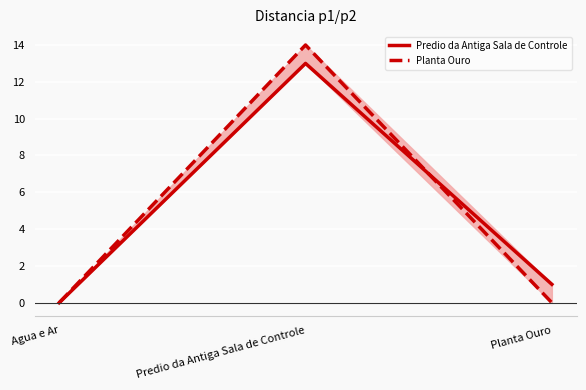

Which has a higher value, Agua e Ar or Predio da Antiga Sala de Controle?

Predio da Antiga Sala de Controle